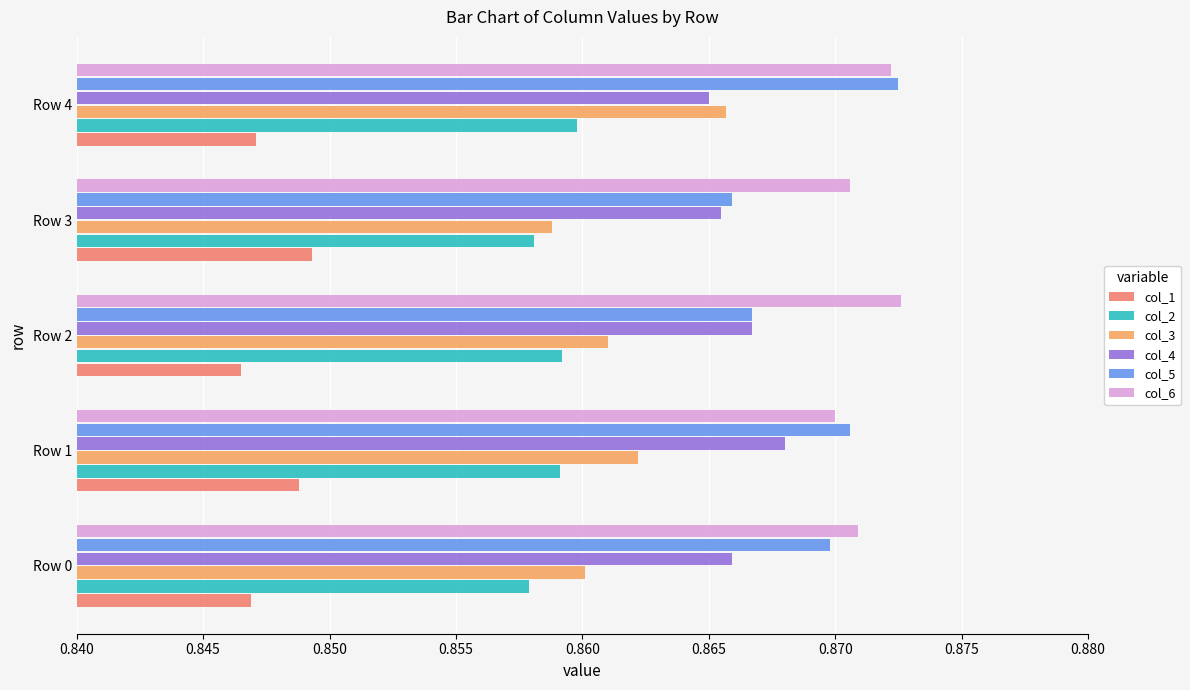

How many distinct data groups are displayed?

6